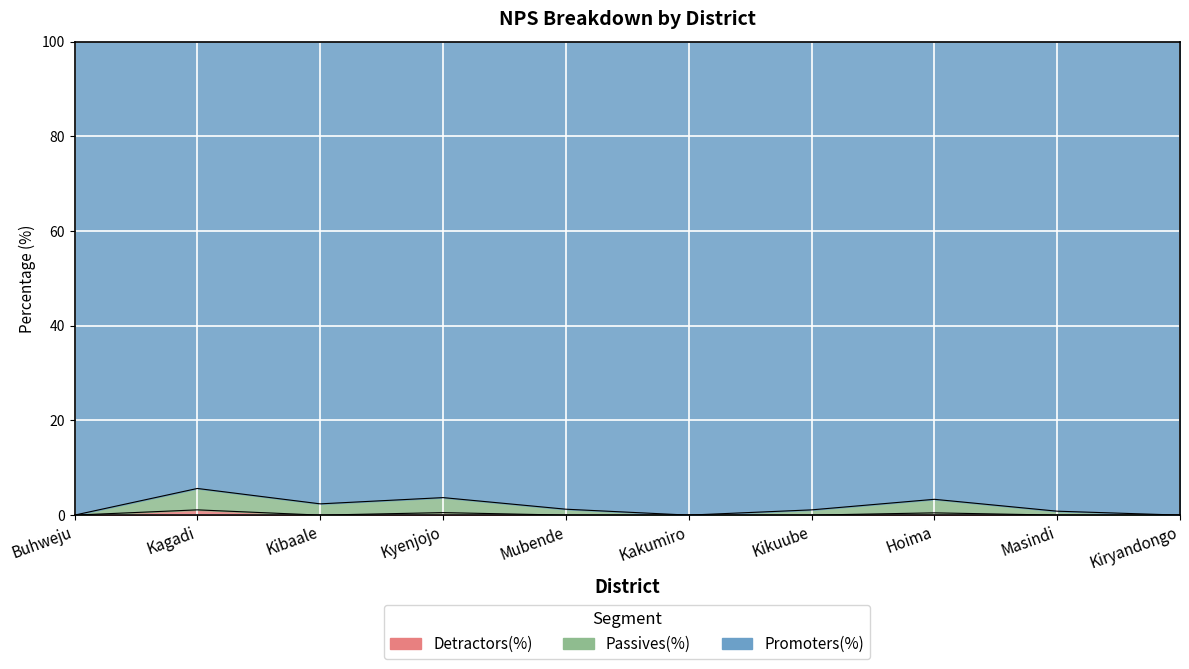

Is the value of Detractors(%) at Kiryandongo greater than the value of Passives(%) at Kagadi?

No